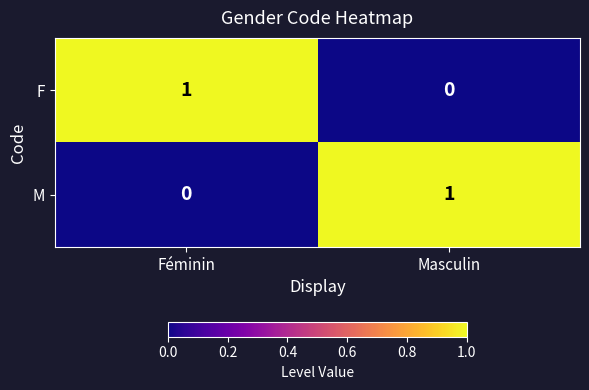

Reading left to right, transcribe all the data shown in this chart.

F: 1	0
M: 0	1